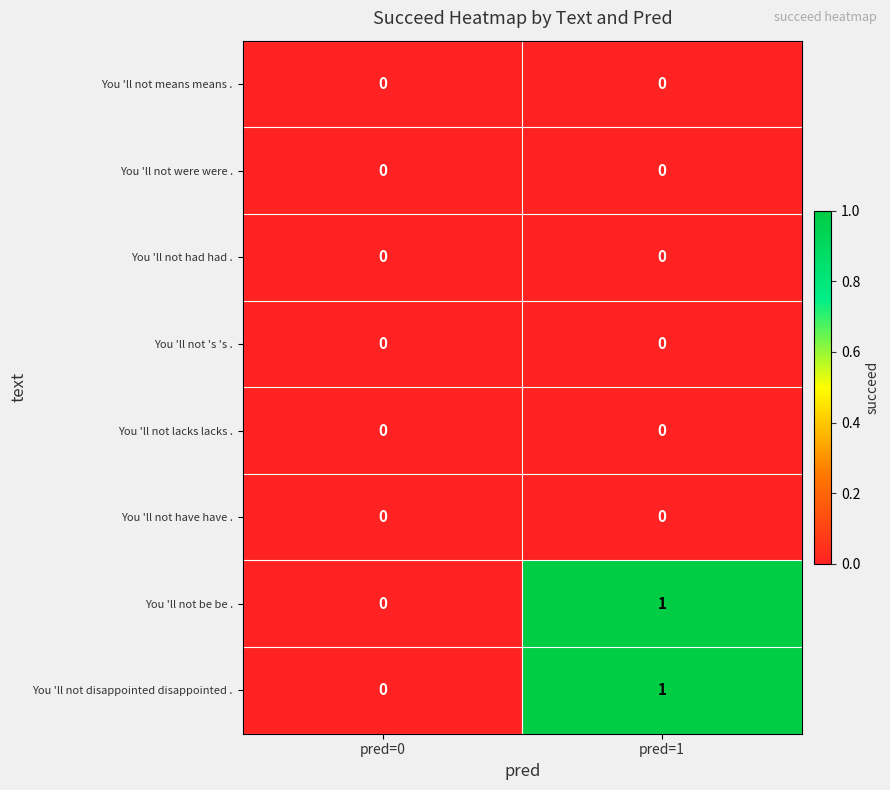

List the labels in order of You 'll not be be . value, largest first.

pred=1, pred=0